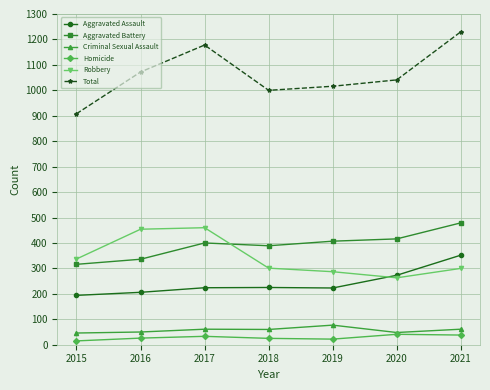

The value of Robbery at 2020 is 263. True or false?

True